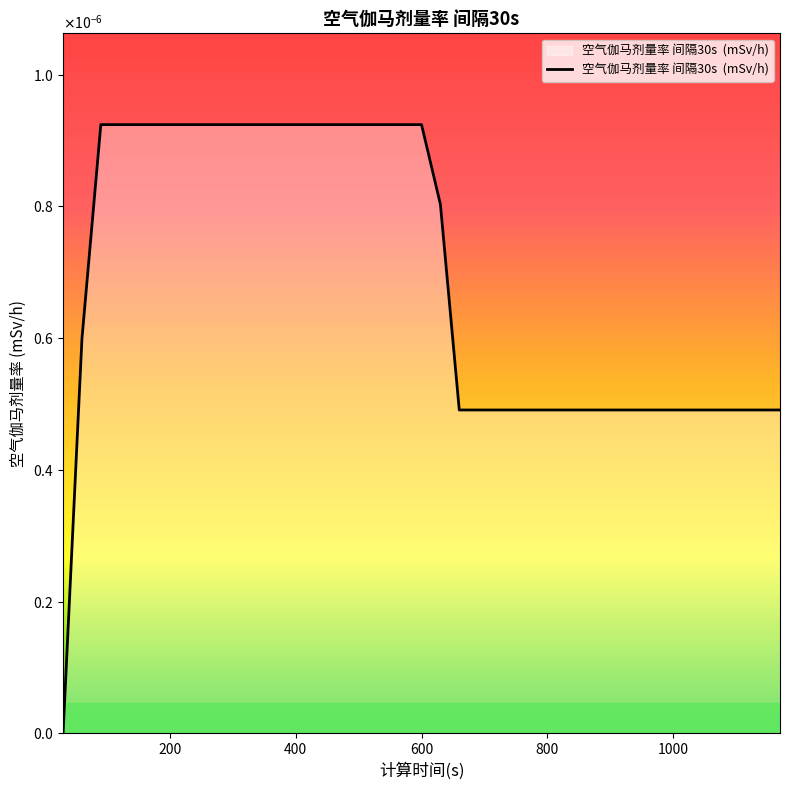

Is this an area chart (filled region under the line)?

Yes